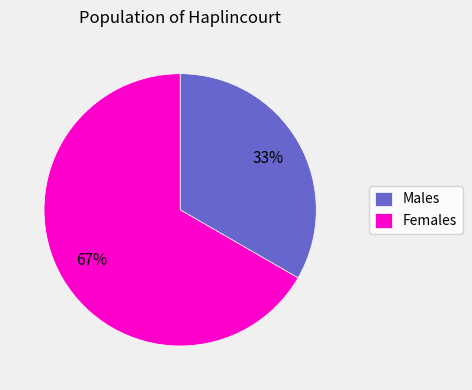

True or false: Females accounts for 55% of the total.

False